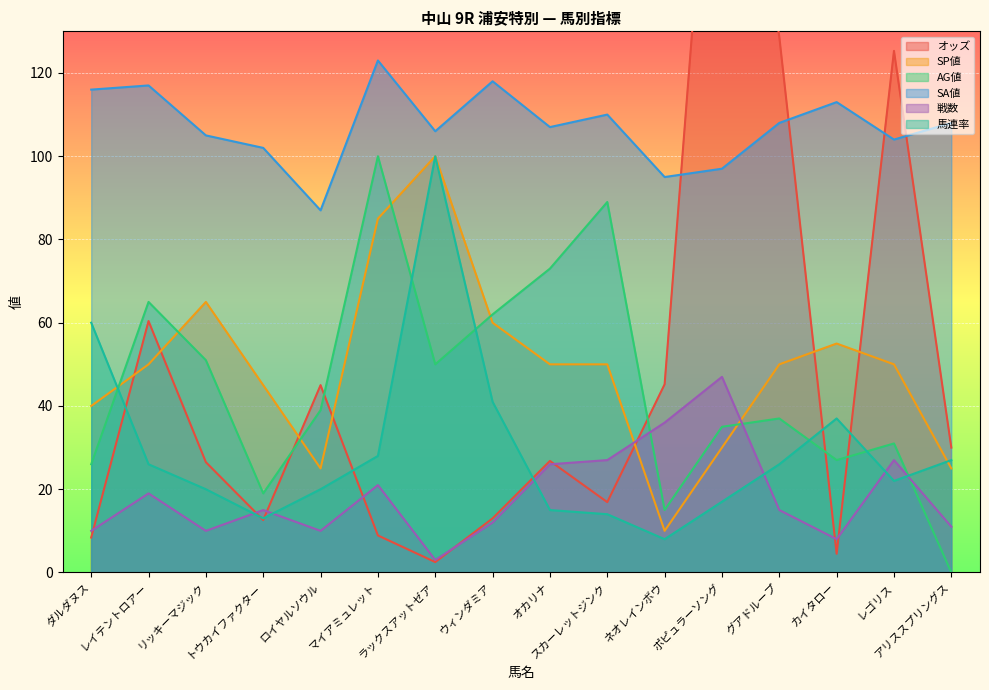

How many distinct data groups are displayed?

6